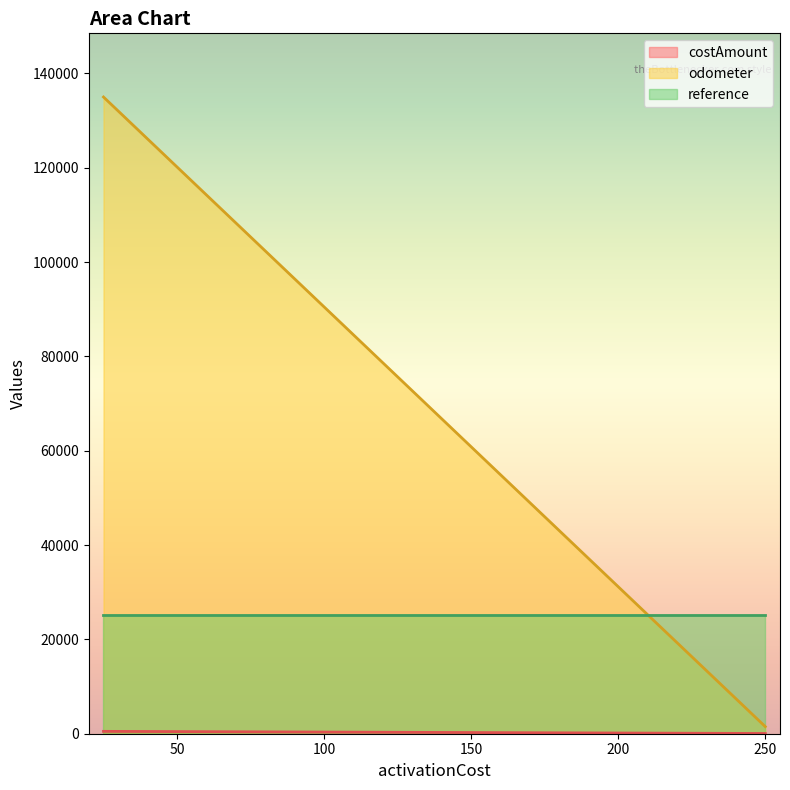

What is the value of the reference point at the 2nd from the left?

25250